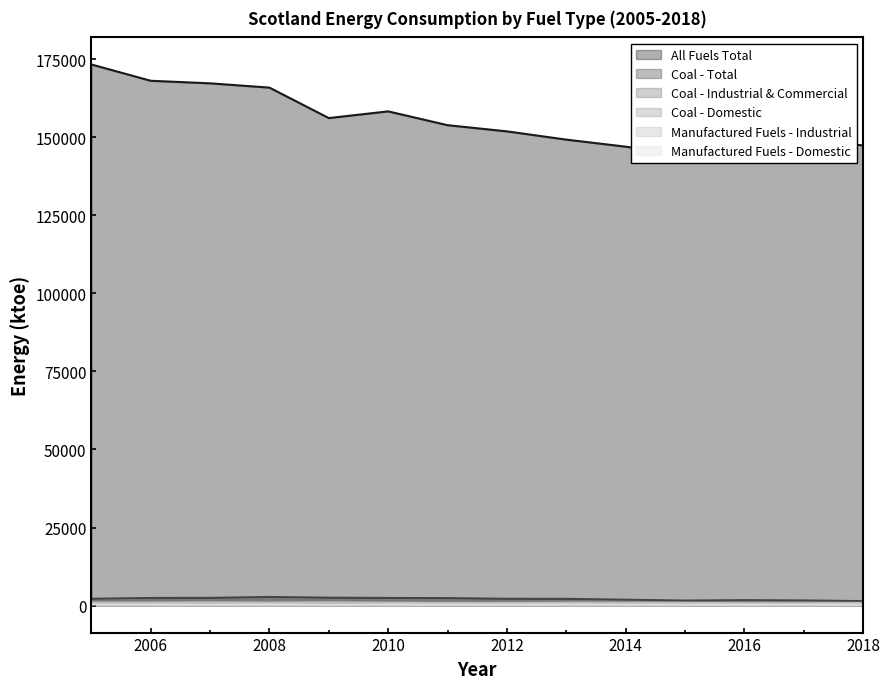

How many distinct data groups are displayed?

6